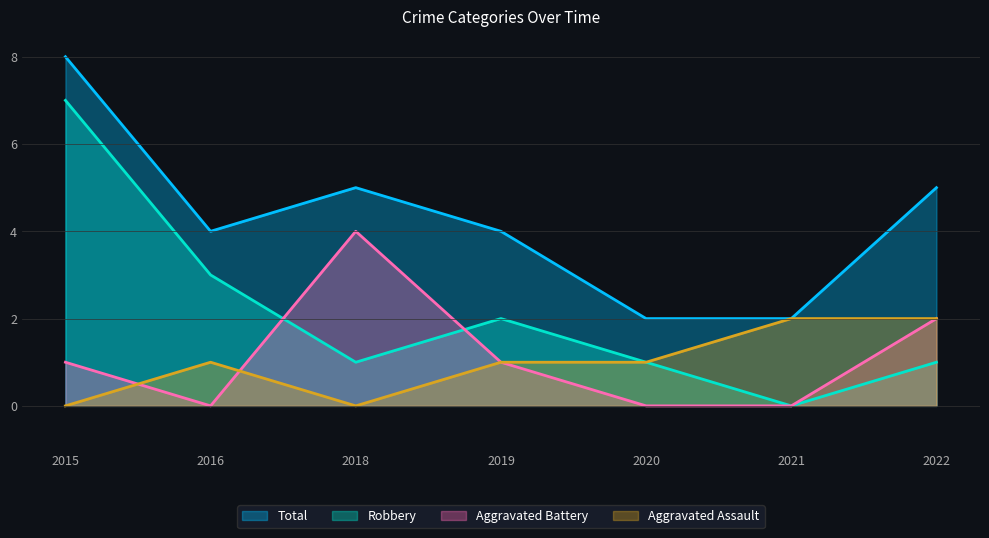

At which category does Total reach its first local valley?

2016